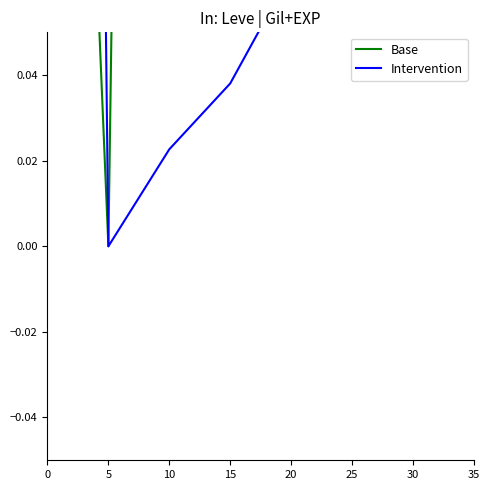

Which series changed the most between 0 and 25?

Intervention